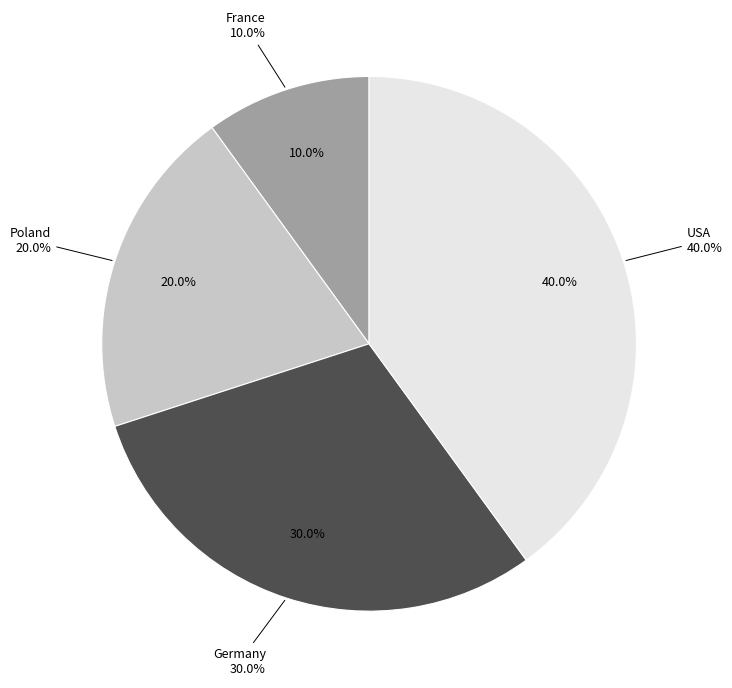

The Poland slice represents 13% of the pie. True or false?

False